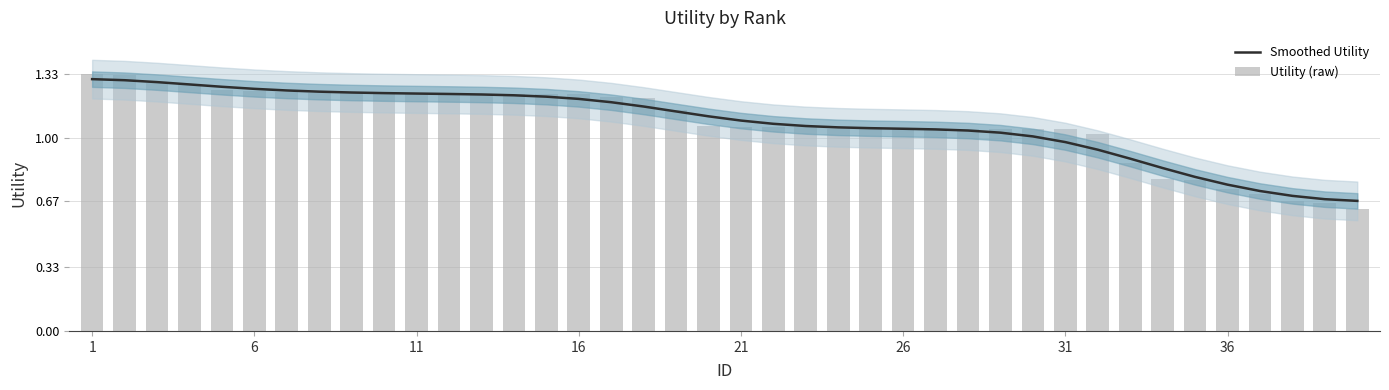

Which series has the widest spread of values?

Utility (raw)